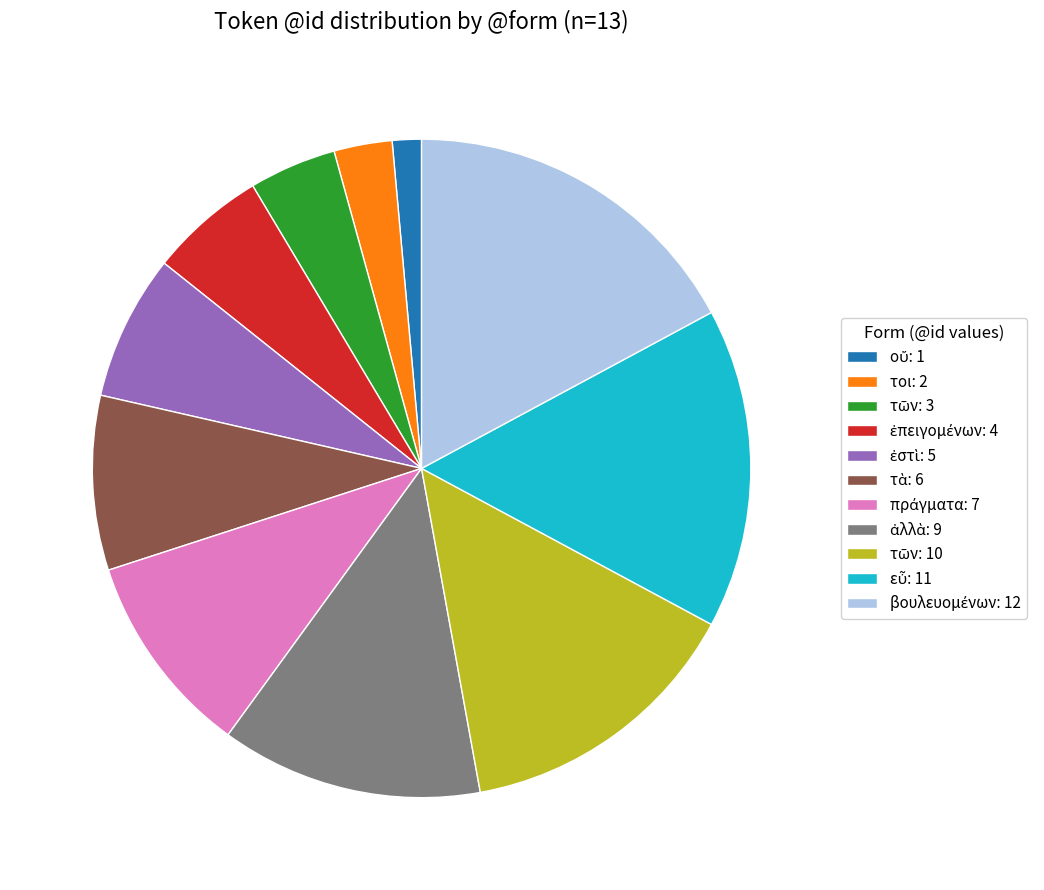

Is there any slice that represents more than half of the pie?

No